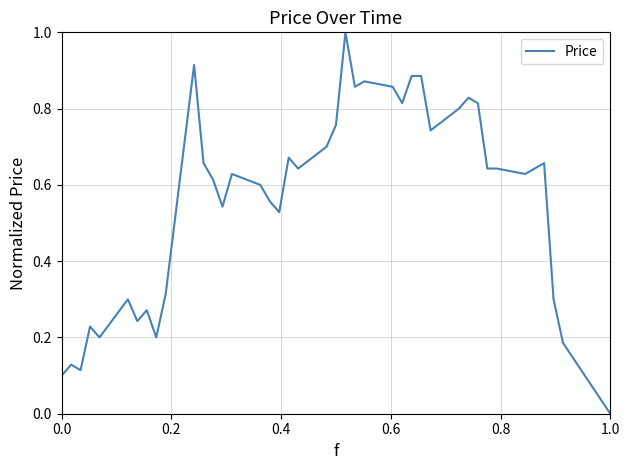

What is the sum of all values?

22.3